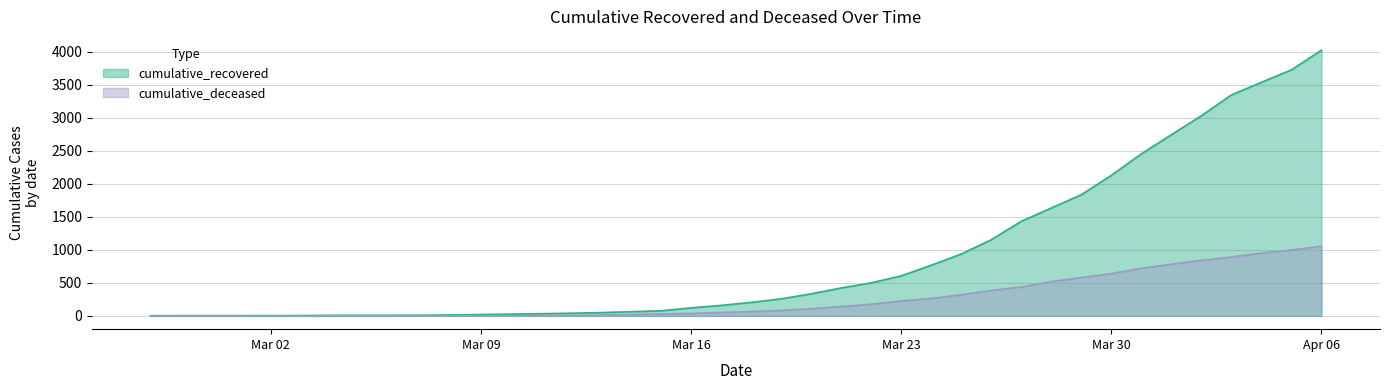

Which series has the widest spread of values?

cumulative_recovered